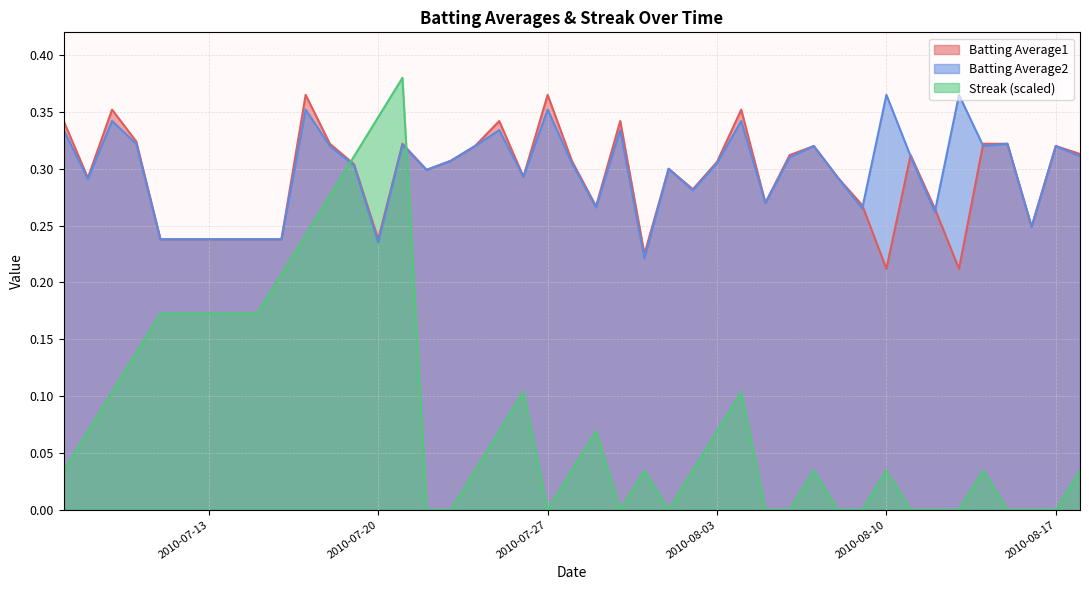

True or false: Batting Average2 and Streak (scaled) intersect in this chart.

True